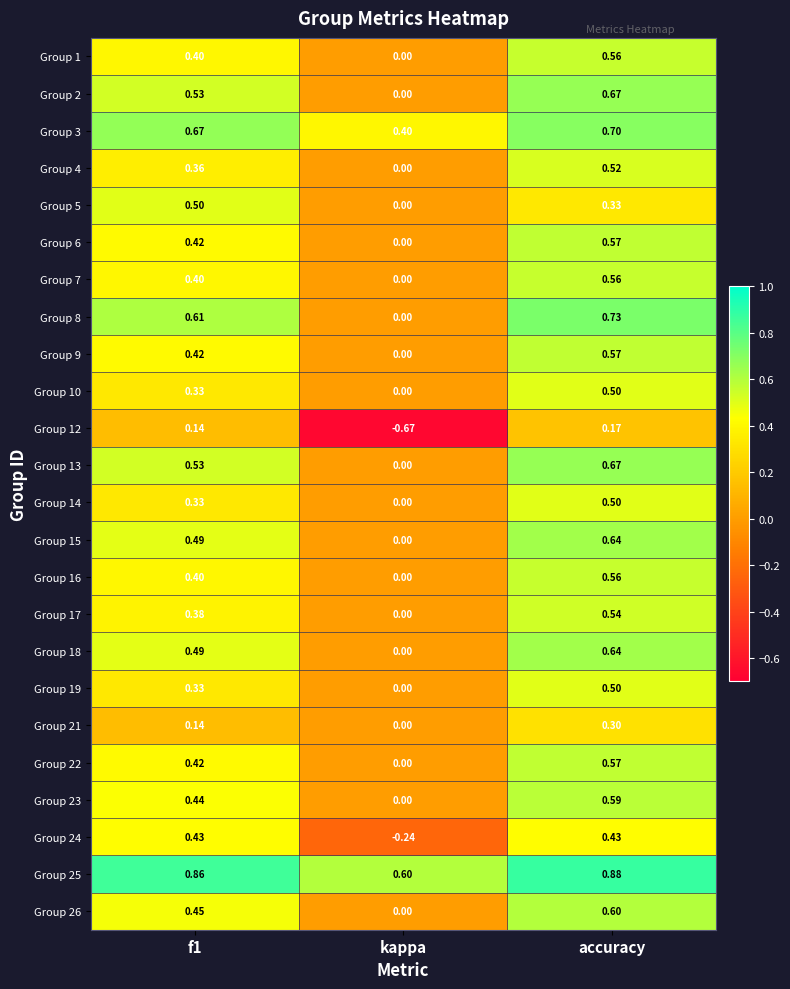

Where is Group 13 nearest to the value 0?

kappa